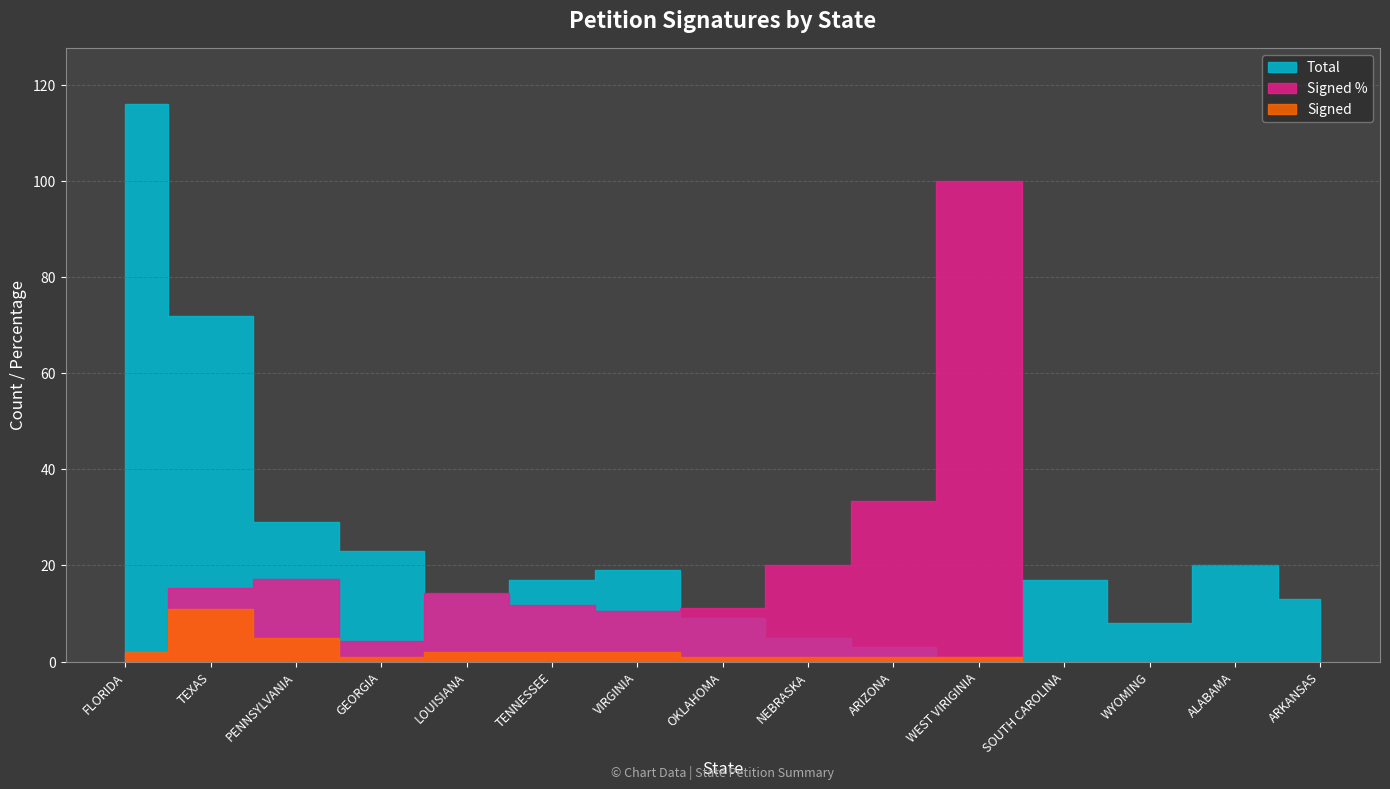

What is the label of the 10th point from the left?

ARIZONA